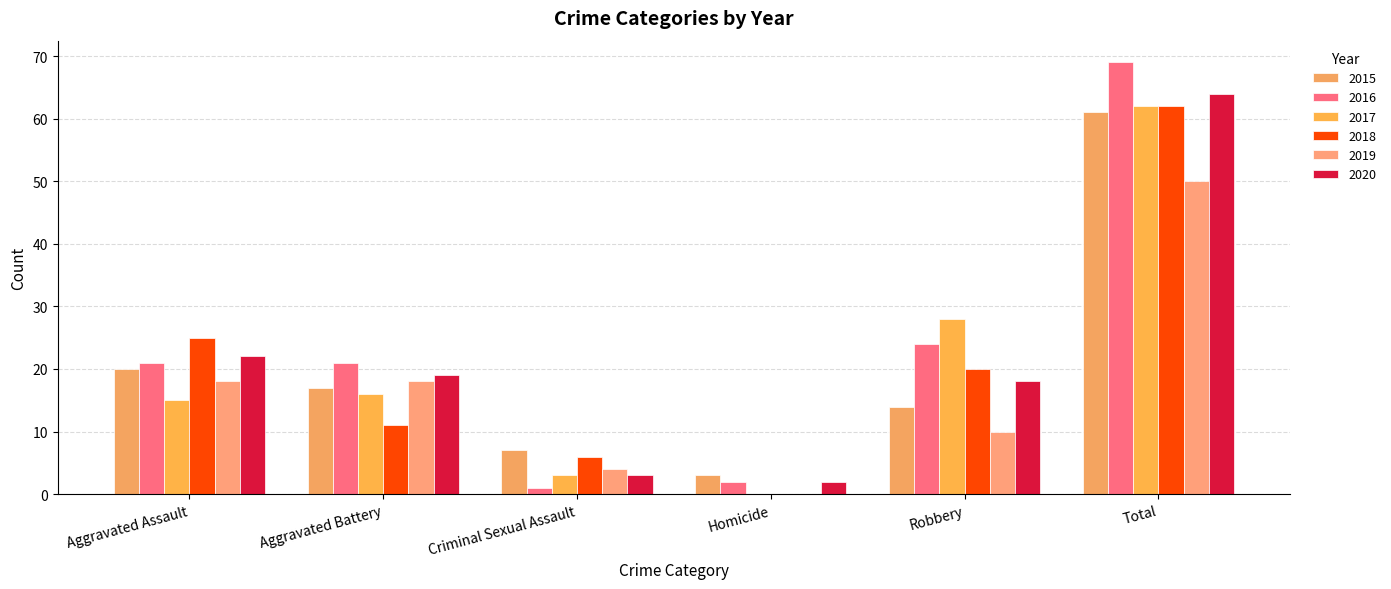

Are the bars horizontal?

No